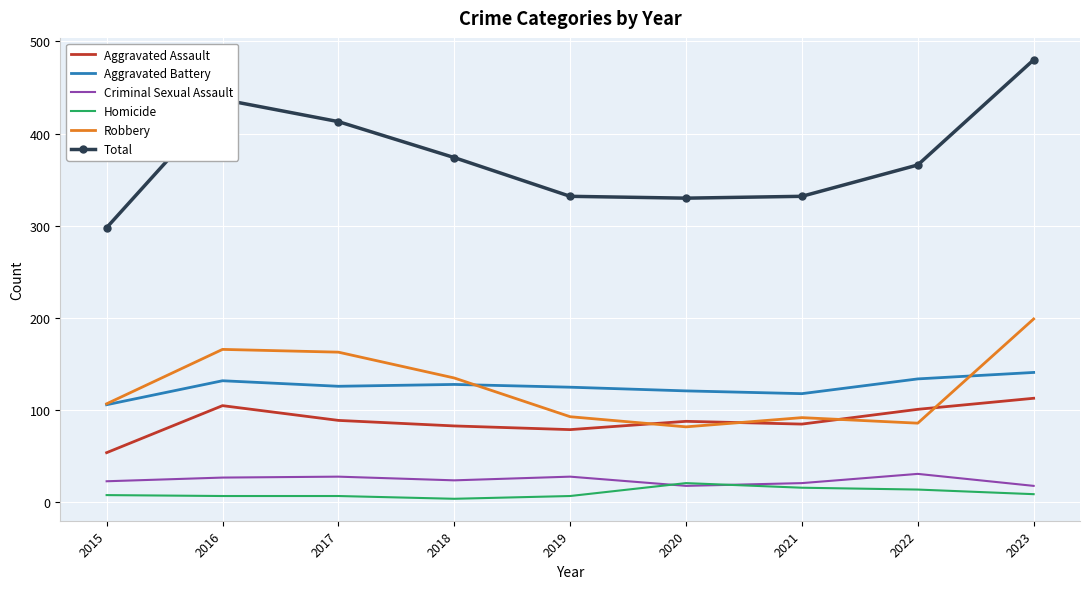

True or false: Aggravated Battery has a value of 141 at 2023.

True